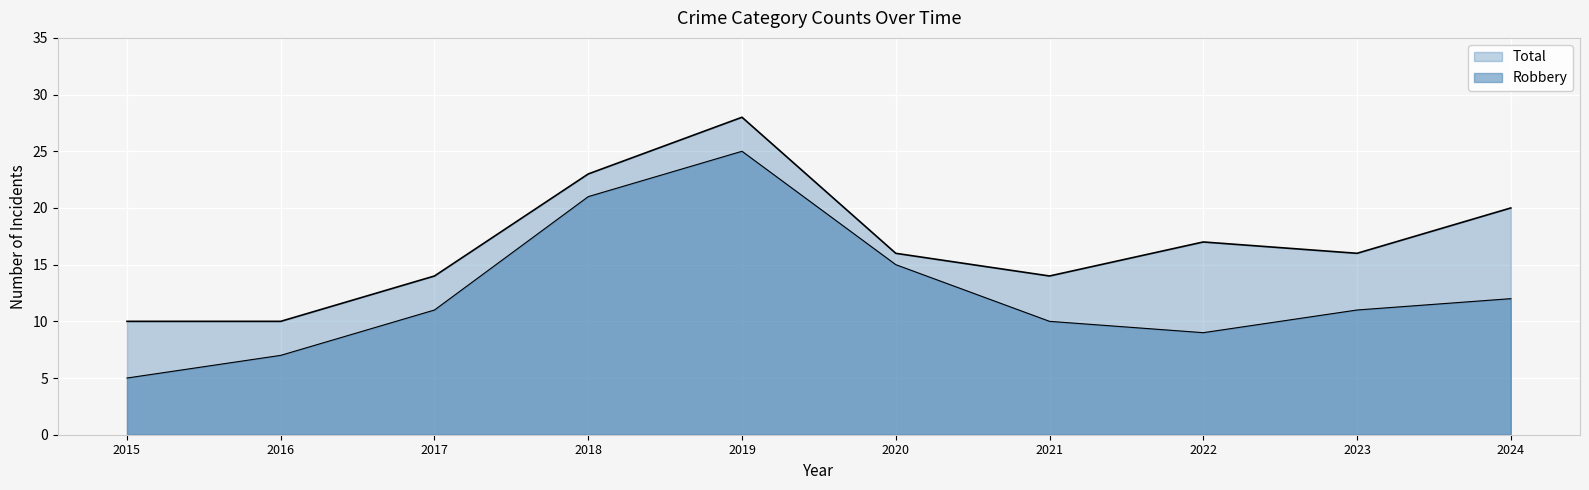

Reading left to right, extract all data points from this chart.

Total: 2015=10	2016=10	2017=14	2018=23	2019=28	2020=16	2021=14	2022=17	2023=16	2024=20
Robbery: 2015=5	2016=7	2017=11	2018=21	2019=25	2020=15	2021=10	2022=9	2023=11	2024=12